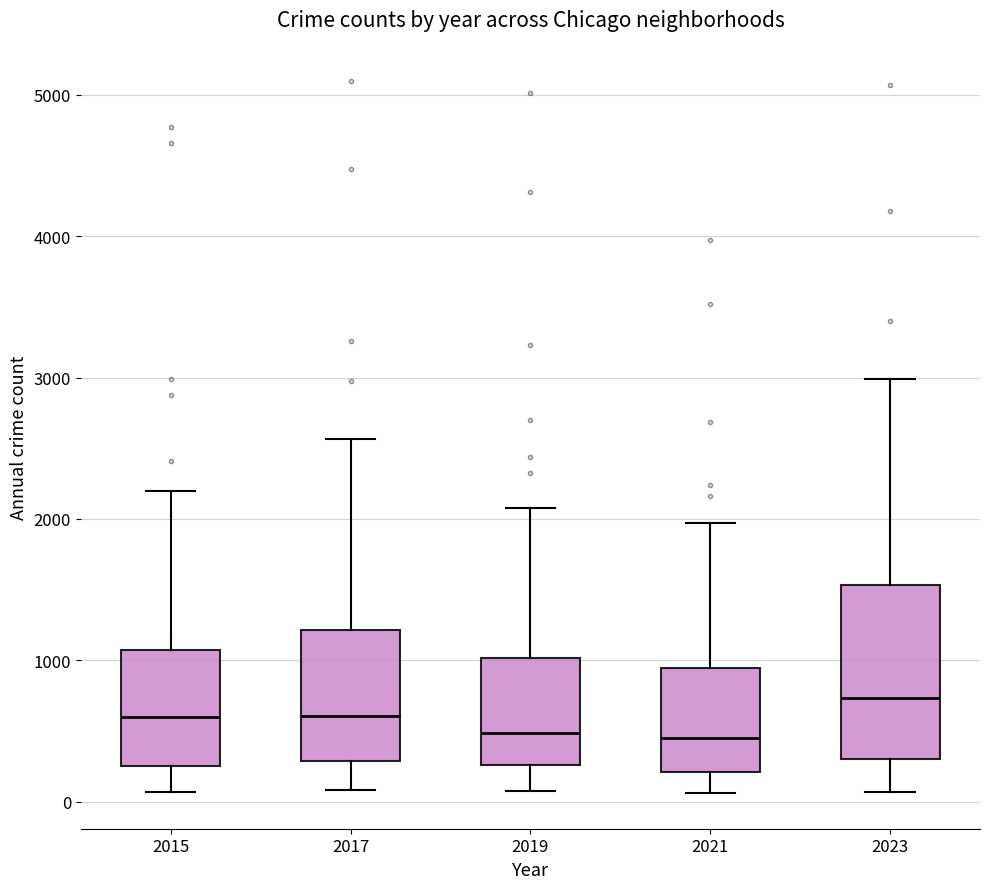

Which box is the tallest, from its lower edge to its upper edge?

2023